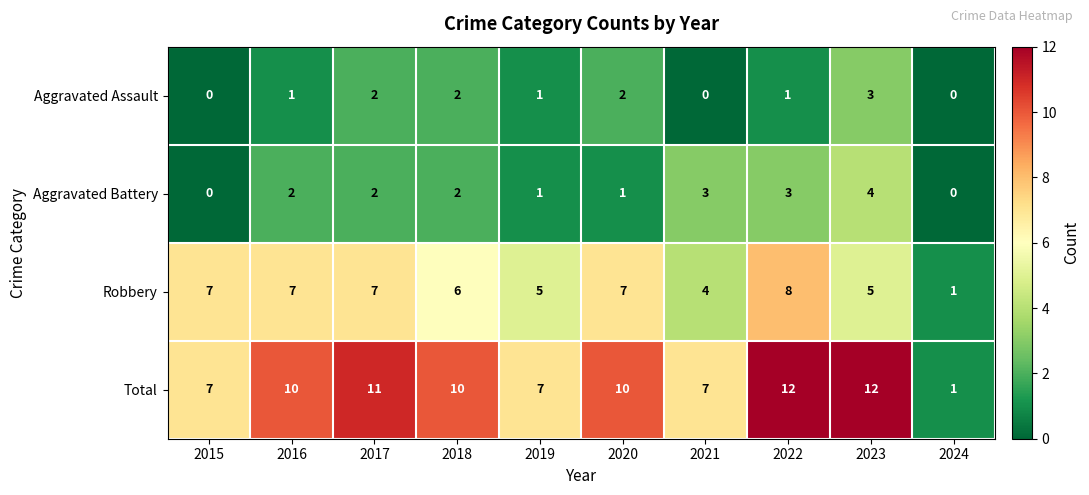

List the series in order of their peak value, highest first.

Total, Robbery, Aggravated Battery, Aggravated Assault